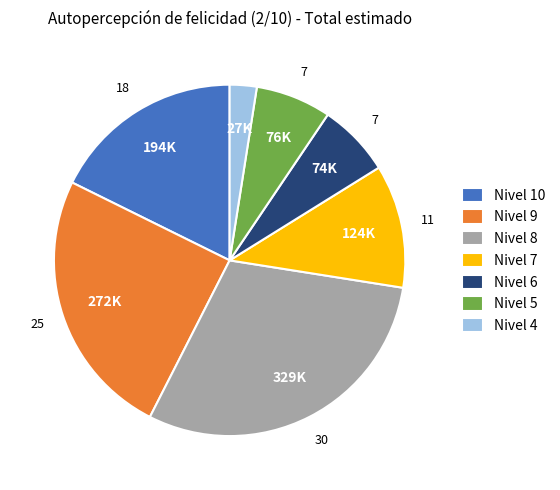

Do Nivel 4 and Nivel 9 together represent more than half of the pie?

No